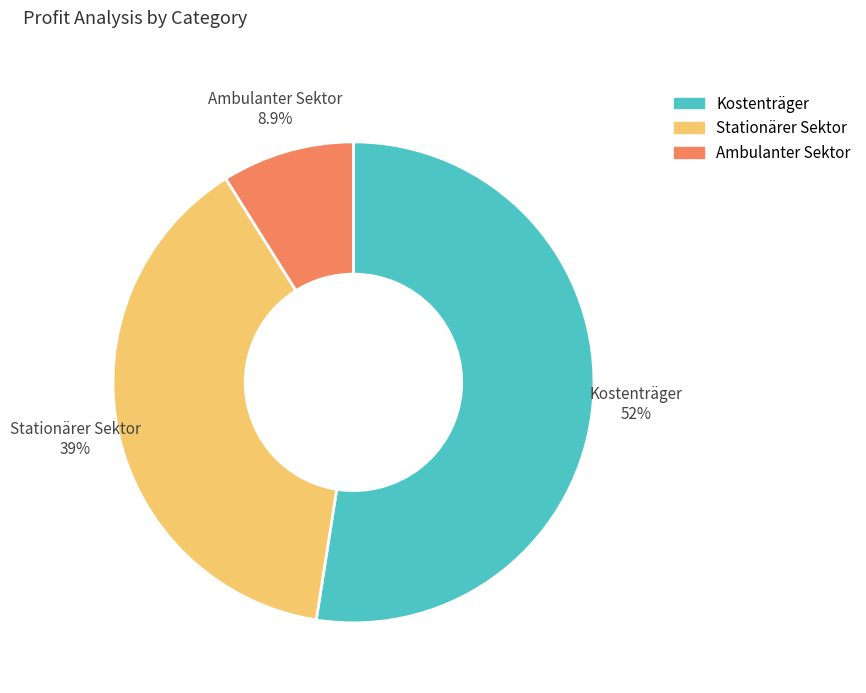

How many segments does this pie chart have?

3